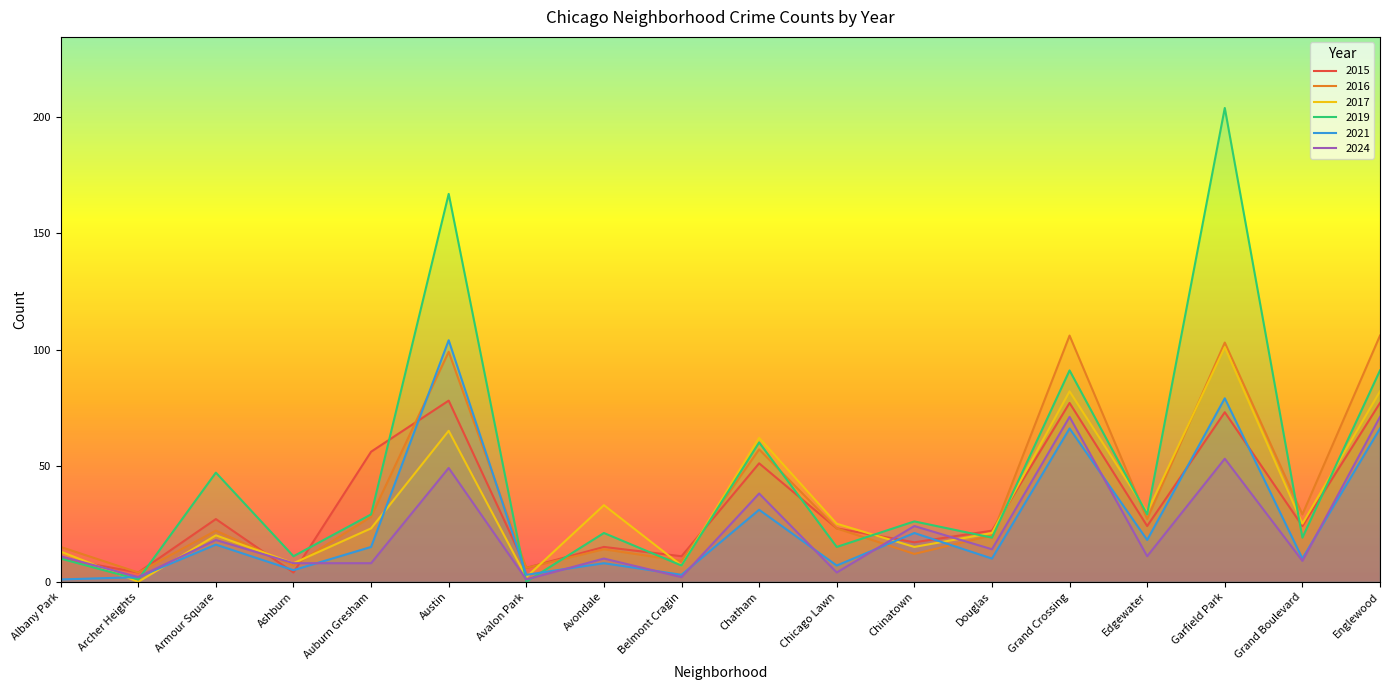

What position from the left is Grand Crossing?

14